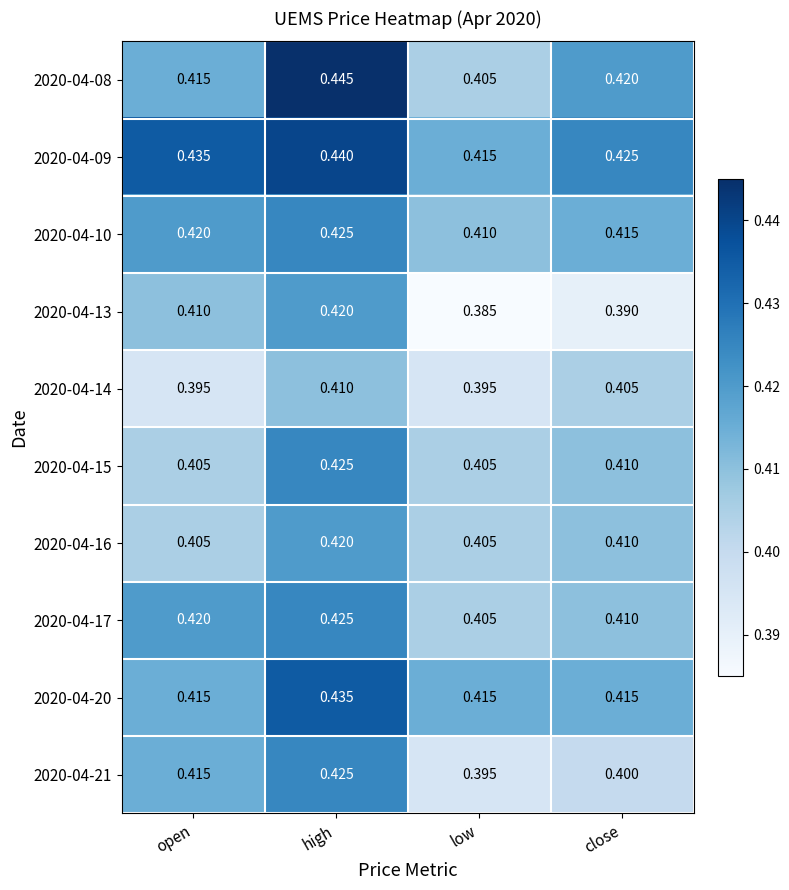

At which category is the sum across all series the highest?

high